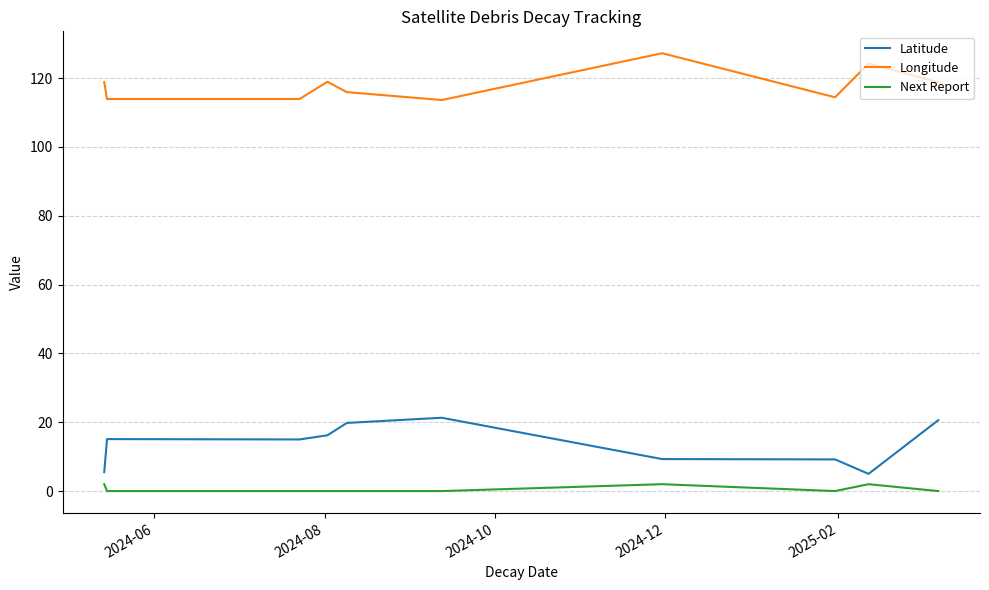

Rank the series by their maximum value, from highest to lowest.

Longitude, Latitude, Next Report